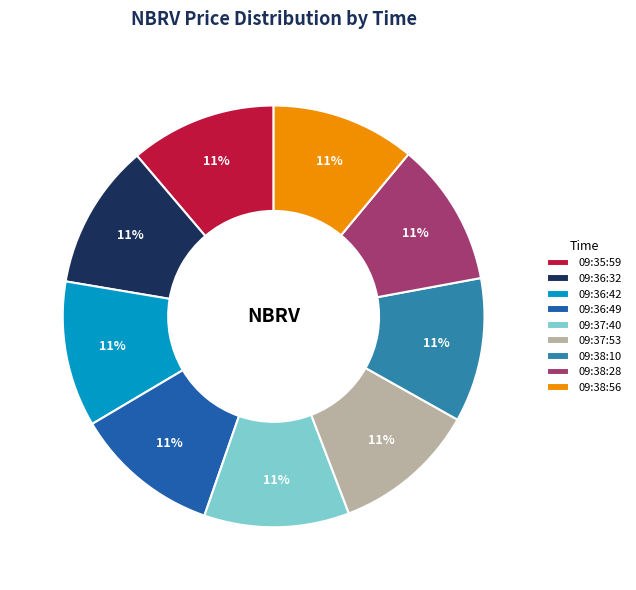

Is 09:36:42 the majority of the pie?

No